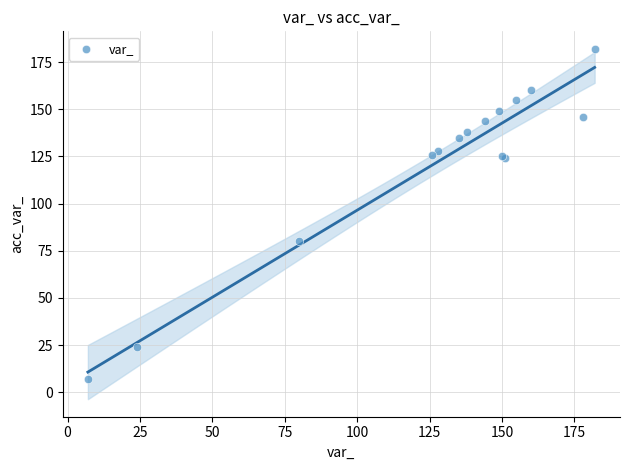

What Y value in the scatter plot is closest to 94?

80